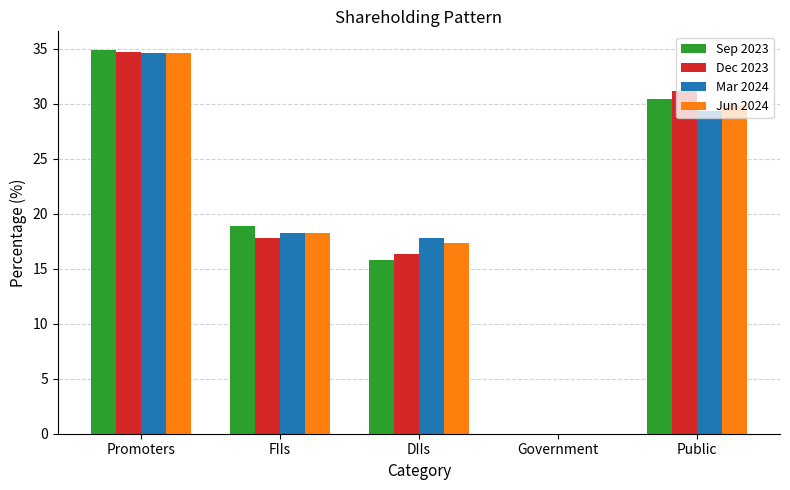

The Sep 2023 series shows 7.6 at Public. True or false?

False